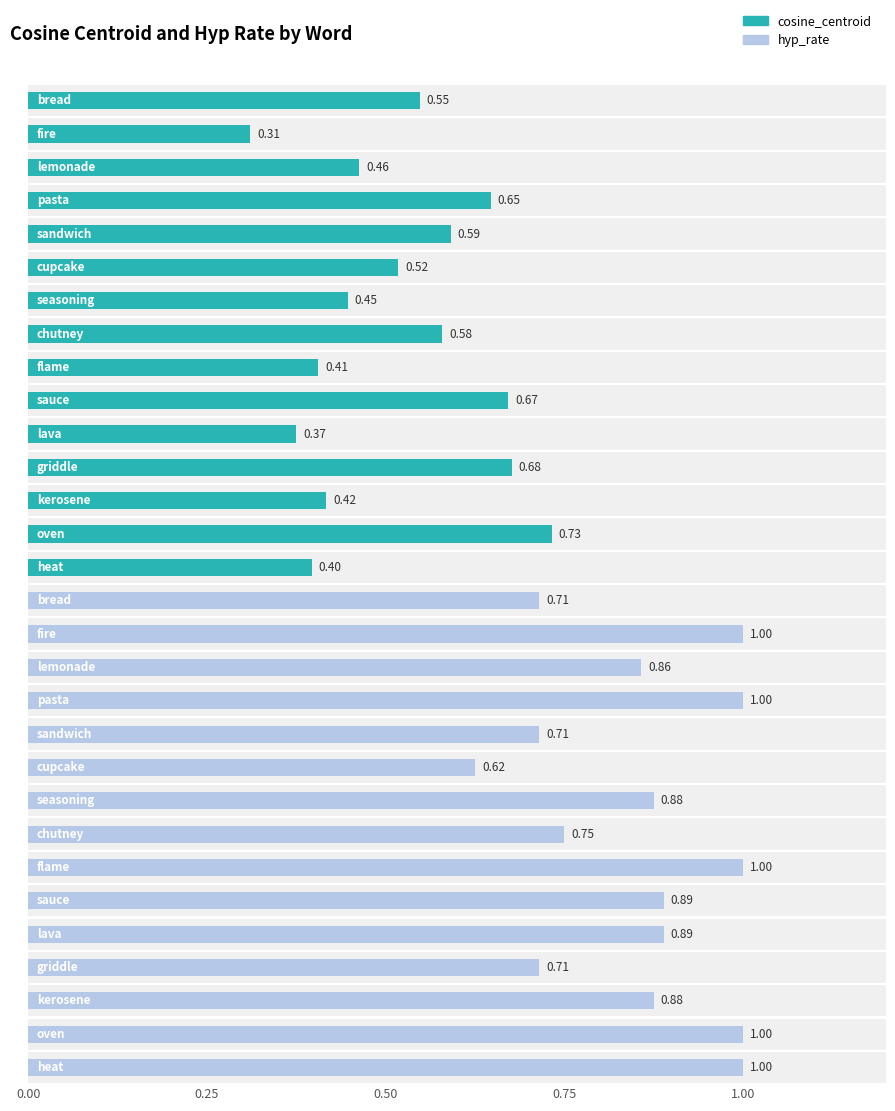

How many groups of bars are there?

15